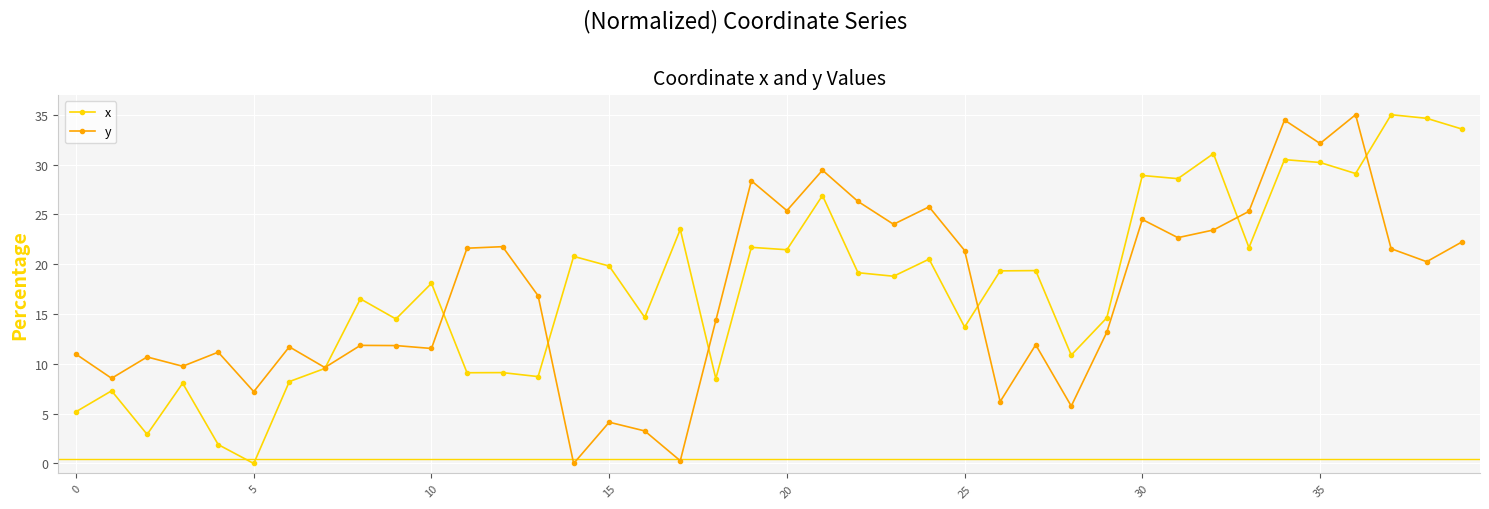

What is the value of the y point at the 11th from the left?

11.5